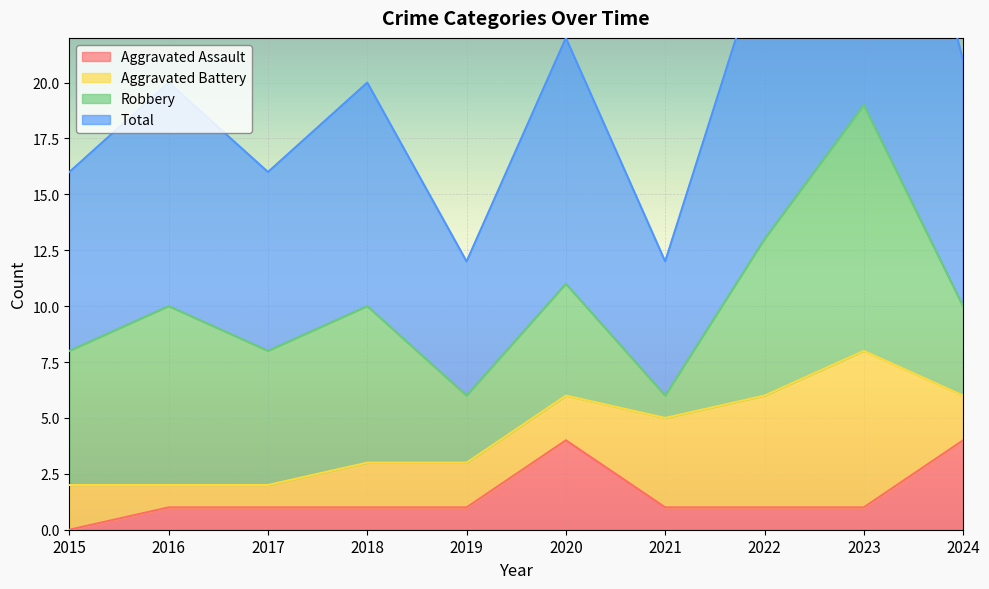

Is it true that Aggravated Assault equals 0 at 2015?

True